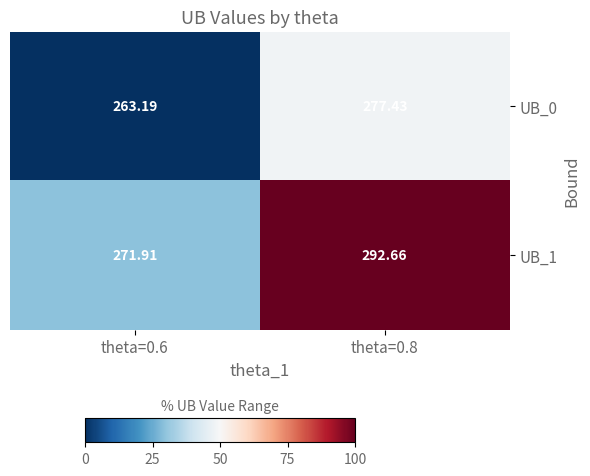

What is the maximum value shown in the chart?

292.7